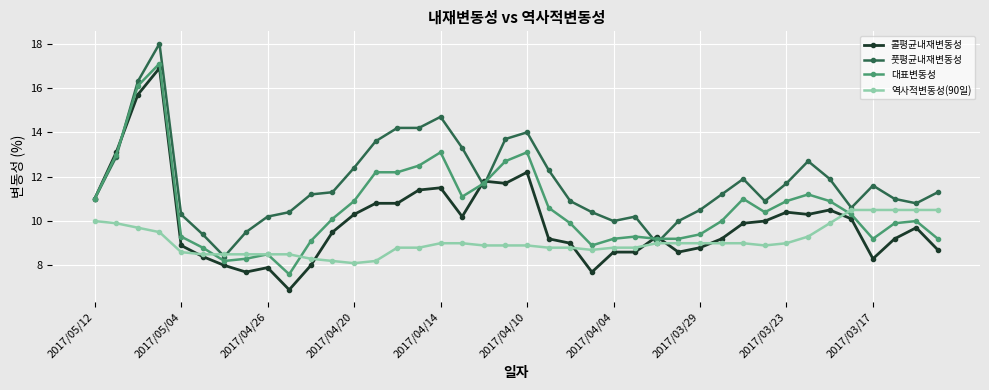

What is the difference between the maximum and minimum values in the 풋평균내재변동성 series?

9.6